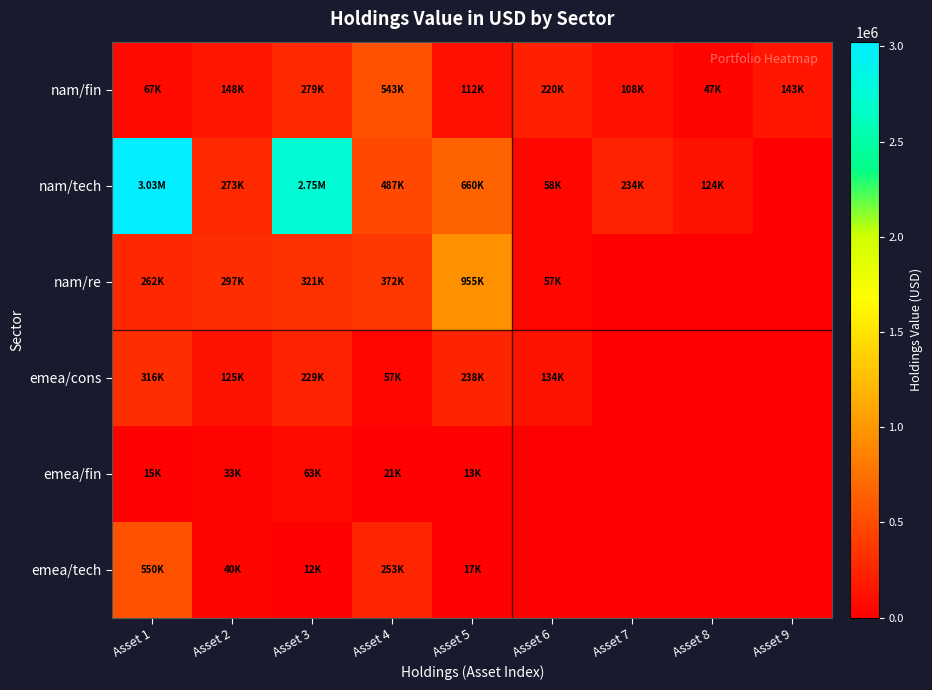

List the series in order of their peak value, highest first.

nam/tech, nam/re, emea/tech, nam/fin, emea/cons, emea/fin